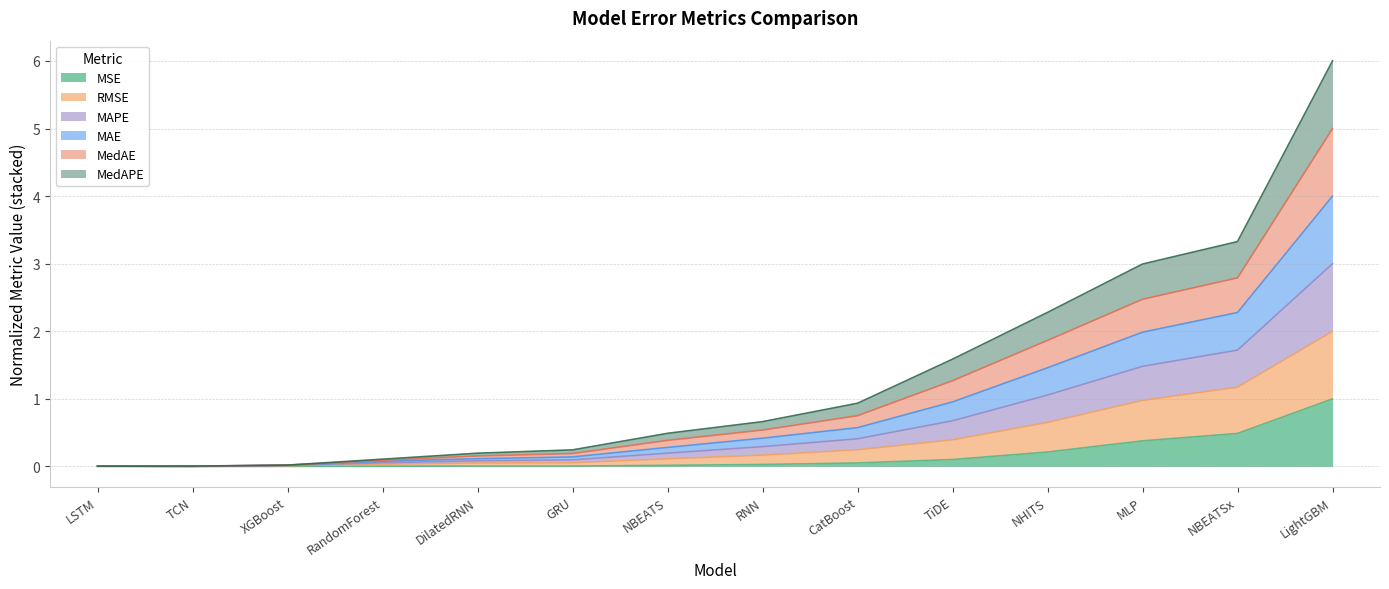

Which category has the lowest value in the MAPE series?

LSTM